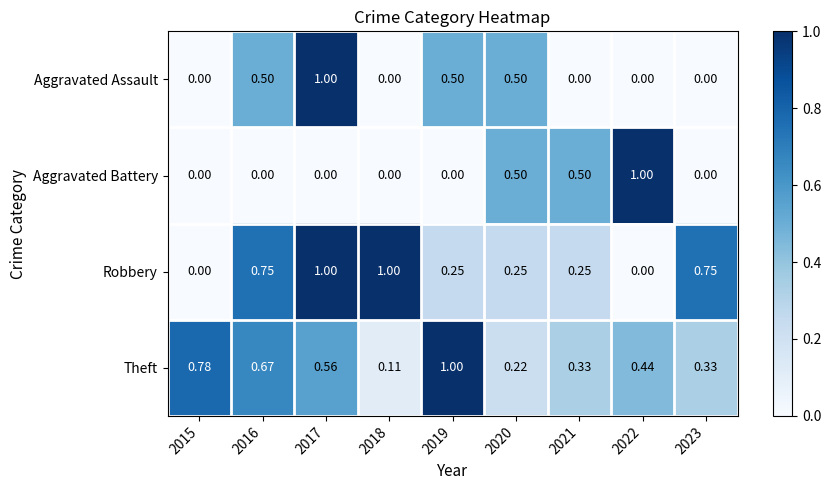

Which series changed the most between 2015 and 2019?

Aggravated Assault